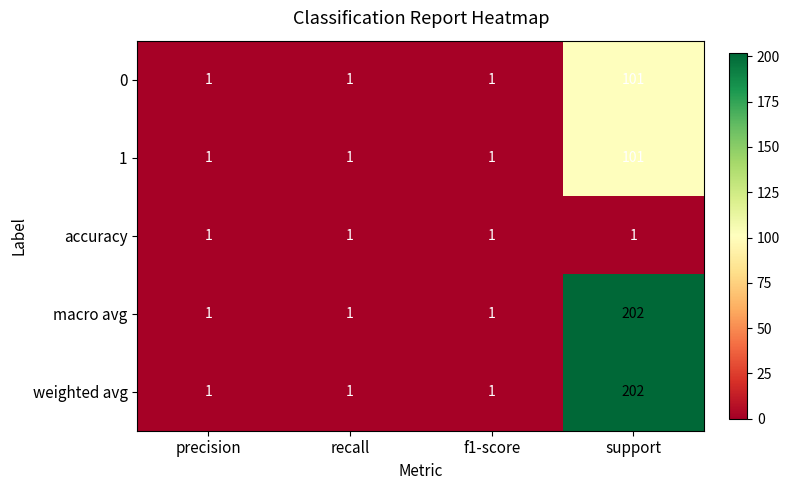

What is the greatest value displayed?

202